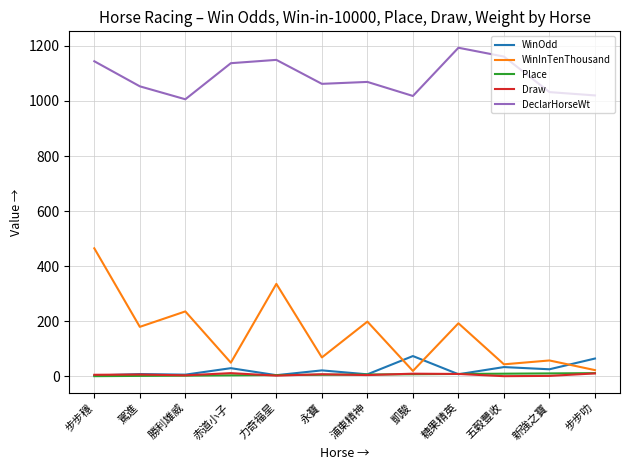

True or false: Draw and DeclarHorseWt intersect in this chart.

False